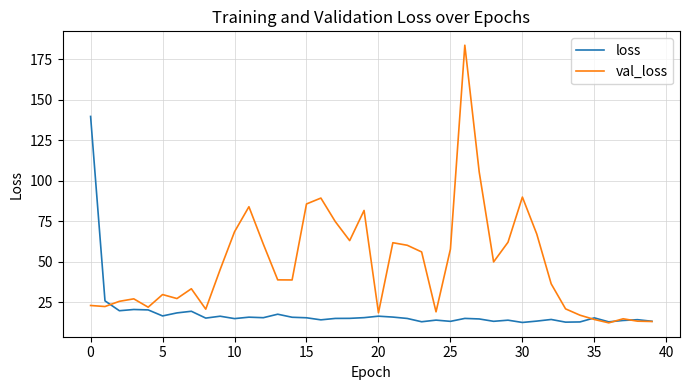

What is the lowest value of the val_loss series?

12.4